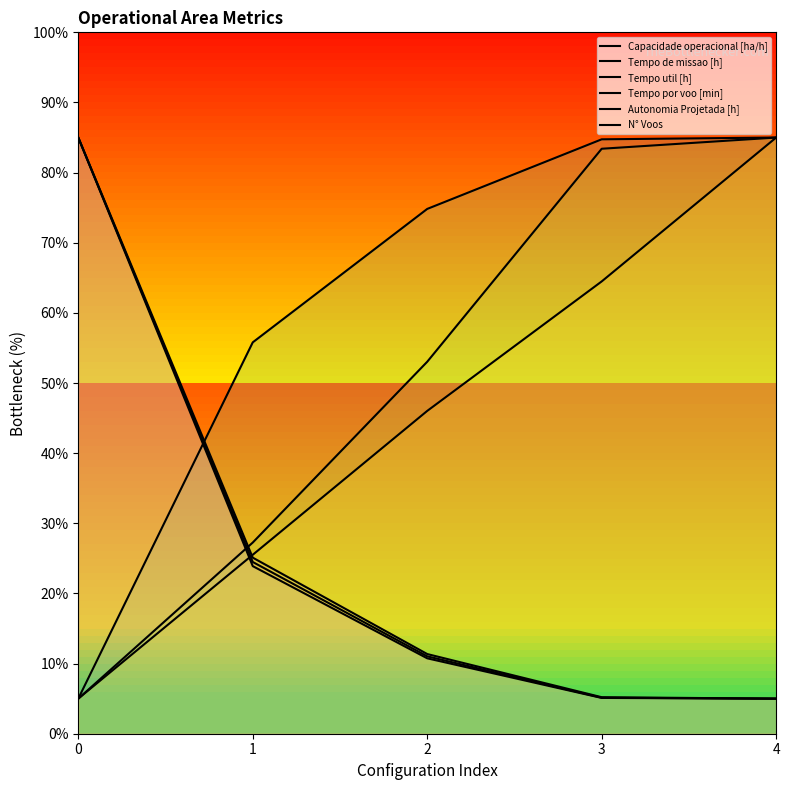

Reading left to right, transcribe all the data shown in this chart.

Capacidade operacional [ha/h]: 5.0	55.8	74.8	84.7	85.0
Tempo de missao [h]: 85.0	24.5	11.0	5.1	5.0
Tempo util [h]: 85.0	23.9	10.8	5.1	5.0
Tempo por voo [min]: 5.0	27.3	53.0	83.4	85.0
Autonomia Projetada [h]: 5.0	25.5	46.0	64.5	85.0
N° Voos: 85.0	25.1	11.4	5.2	5.0